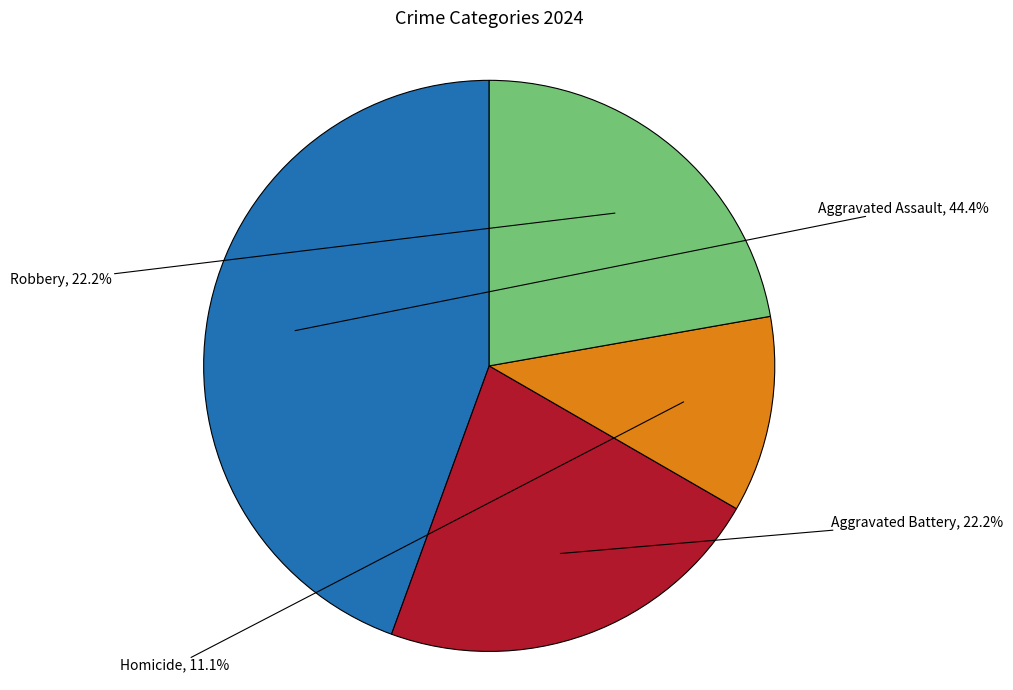

Does any single category account for the majority?

No